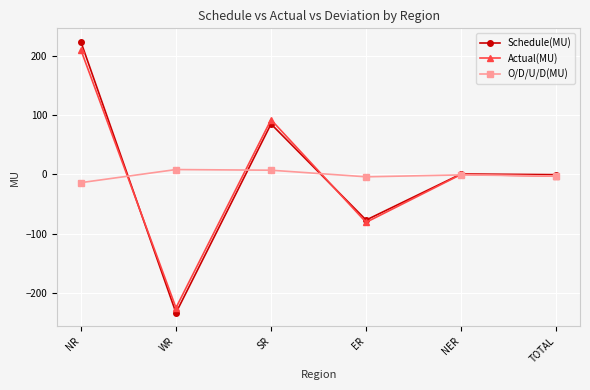

What is the total value across all series at NR?

418.5